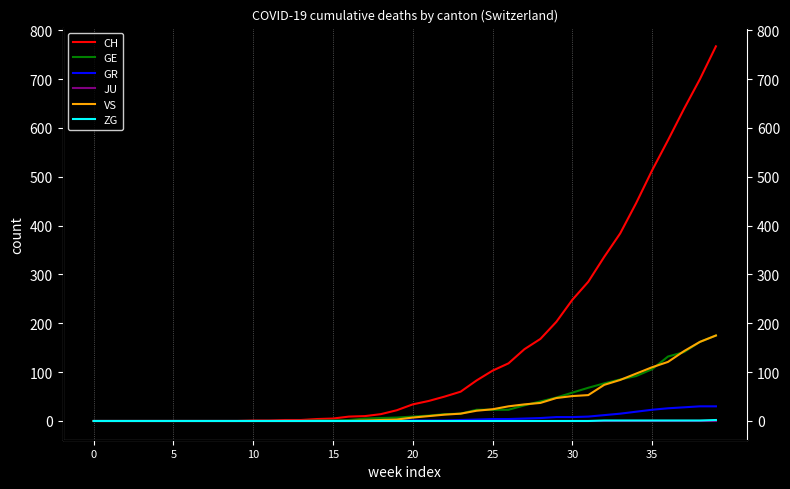

What are all the series names shown in the legend?

CH, GE, GR, JU, VS, ZG